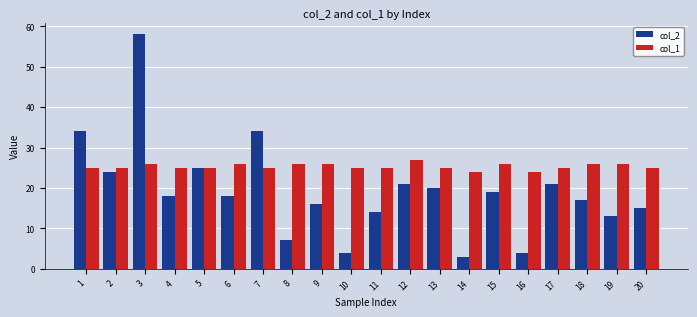

The value of col_2 at 12 is 33. True or false?

False